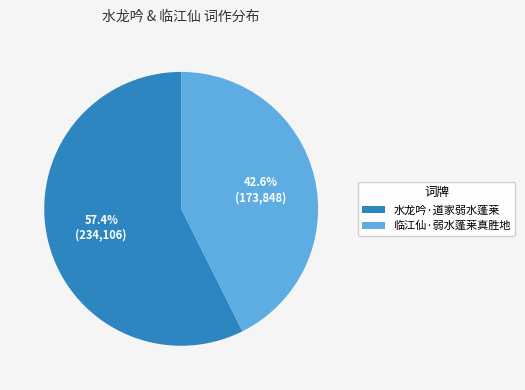

Which category has the smallest portion of the pie?

临江仙·弱水蓬莱真胜地